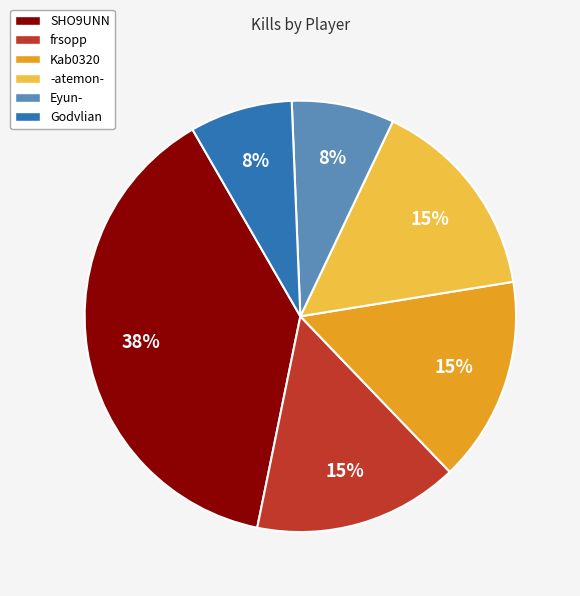

Count the number of slices in the pie.

6